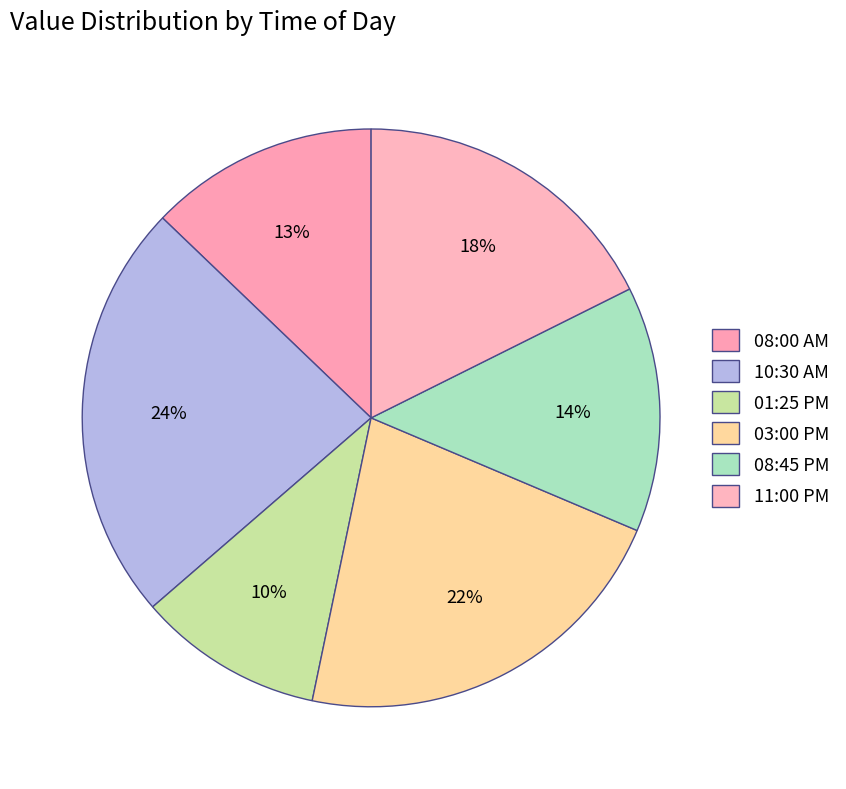

To the nearest percent, what is the difference between the 11:00 PM and 03:00 PM slice percentages?

4%